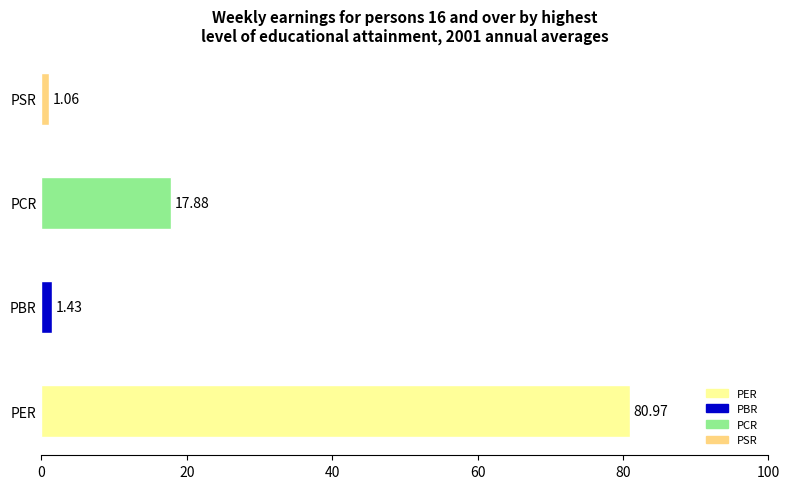

What is the change in value from PCR to PSR?

-16.8